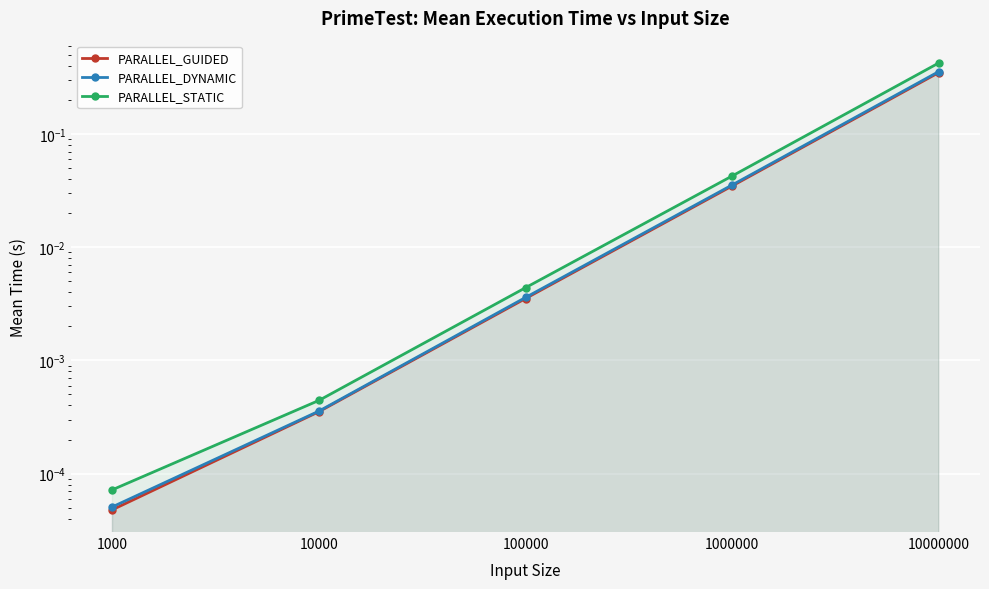

What is the difference between the maximum and minimum values in the PARALLEL_DYNAMIC series?

0.4